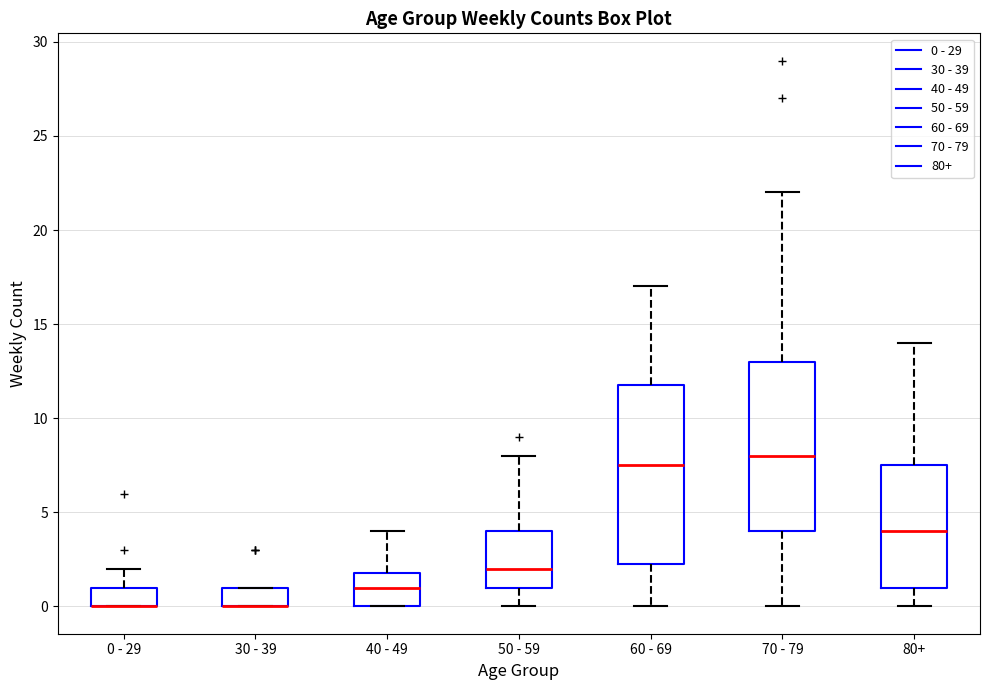

Comparing the boxes themselves (not the whiskers), which one is the tallest?

60 - 69